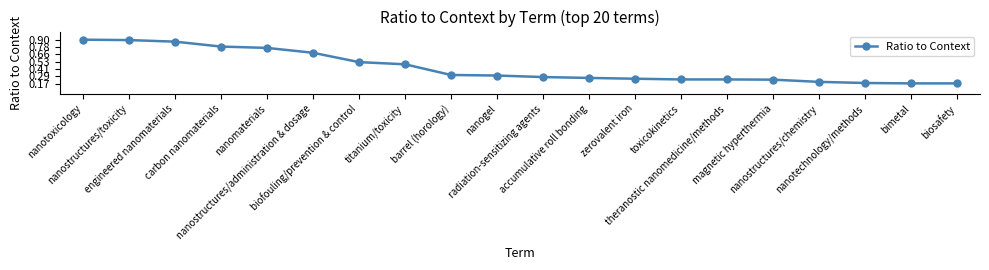

True or false: the data shows 0.3 at accumulative roll bonding.

True